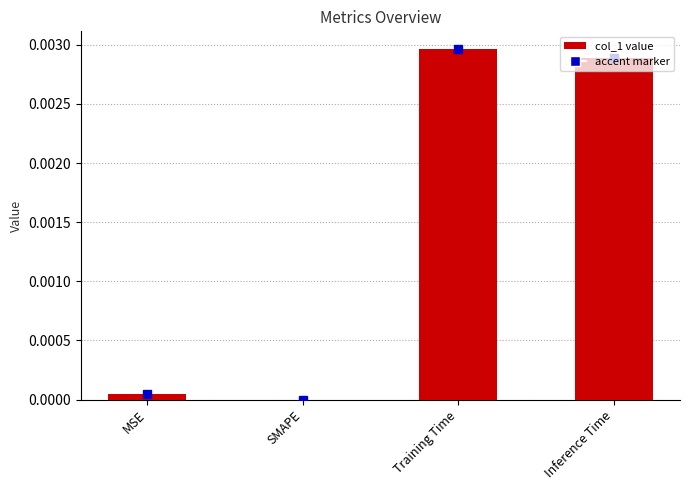

Between SMAPE and Inference Time, which is larger?

Inference Time